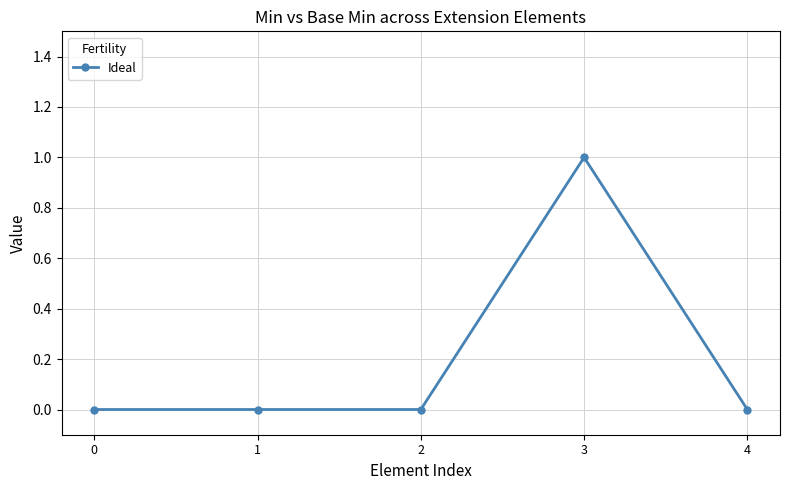

How many series are shown in this chart?

1